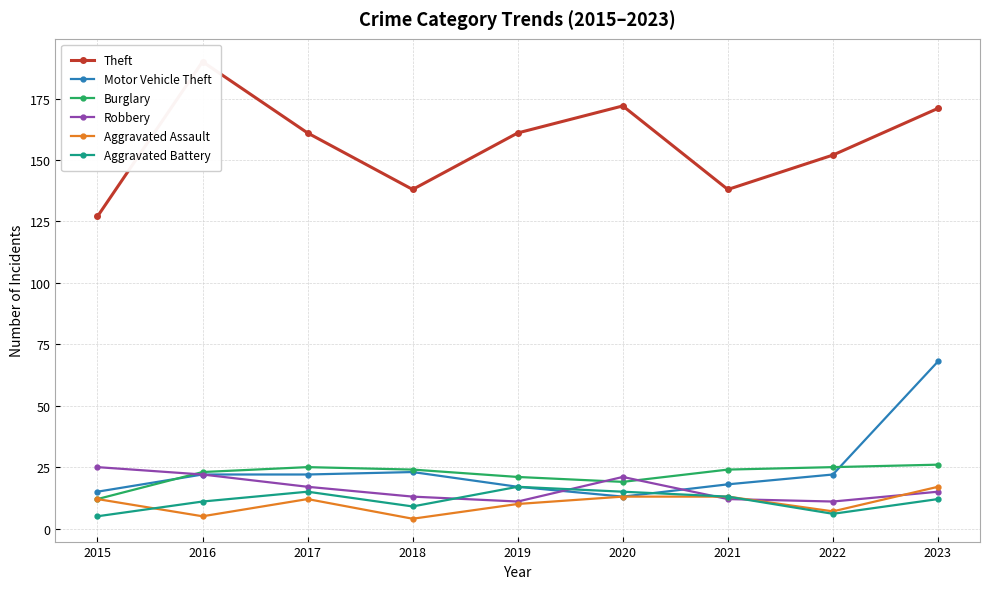

Reading left to right, extract all data points from this chart.

Theft: 127	190	161	138	161	172	138	152	171
Motor Vehicle Theft: 15	22	22	23	17	13	18	22	68
Burglary: 12	23	25	24	21	19	24	25	26
Robbery: 25	22	17	13	11	21	12	11	15
Aggravated Assault: 12	5	12	4	10	13	13	7	17
Aggravated Battery: 5	11	15	9	17	15	13	6	12